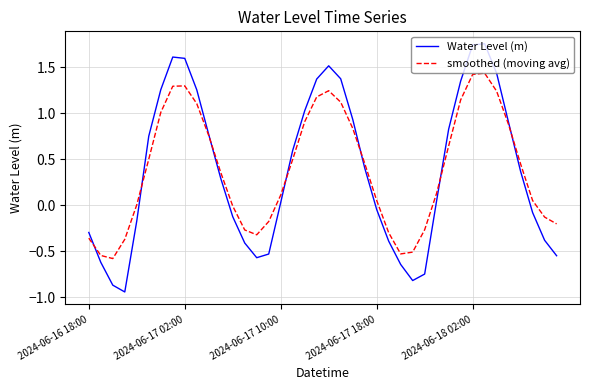

Which series has the widest spread of values?

Water Level (m)